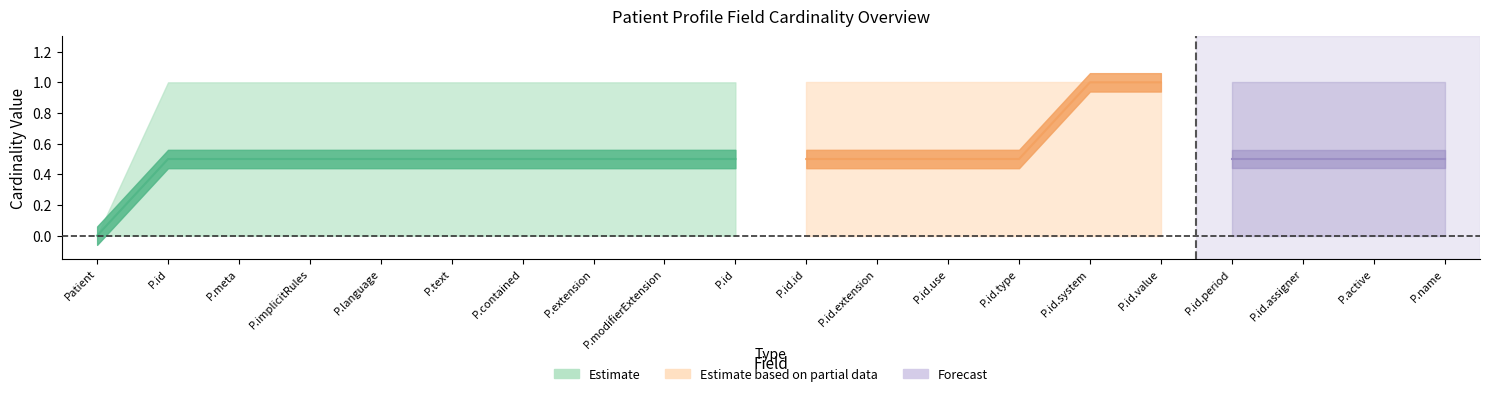

At which label is Base Min closest to 0?

Patient